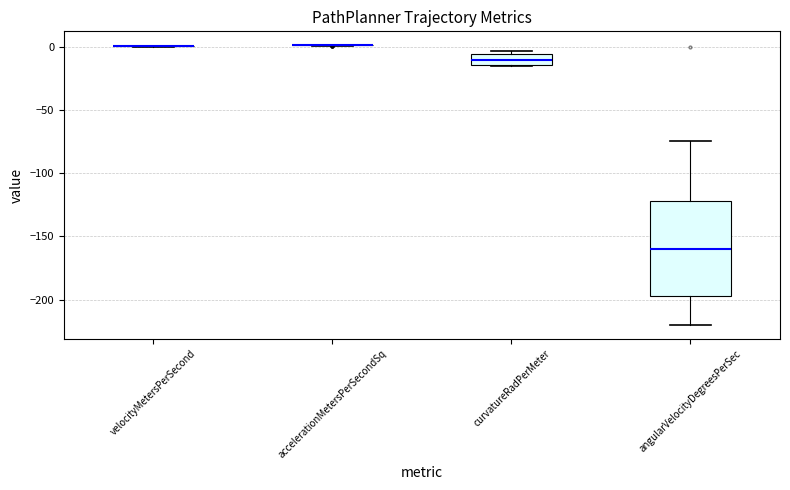

Reading left to right, transcribe this box plot: for each box, give where its median line is, the range the box spans, and where its two whiskers end, as read against the y-axis. The values are not printed on the chart, so give them approximately, as read against the axis.

velocityMetersPerSecond: box collapsed to a line at 0, whiskers 0 to 0
accelerationMetersPerSecondSq: box collapsed to a line at 0, whiskers 0 to 0
curvatureRadPerMeter: median -10, box -15 to -5, whiskers -15 to -5 (just above the box's upper edge)
angularVelocityDegreesPerSec: median -160, box -195 to -120, whiskers -220 to -75